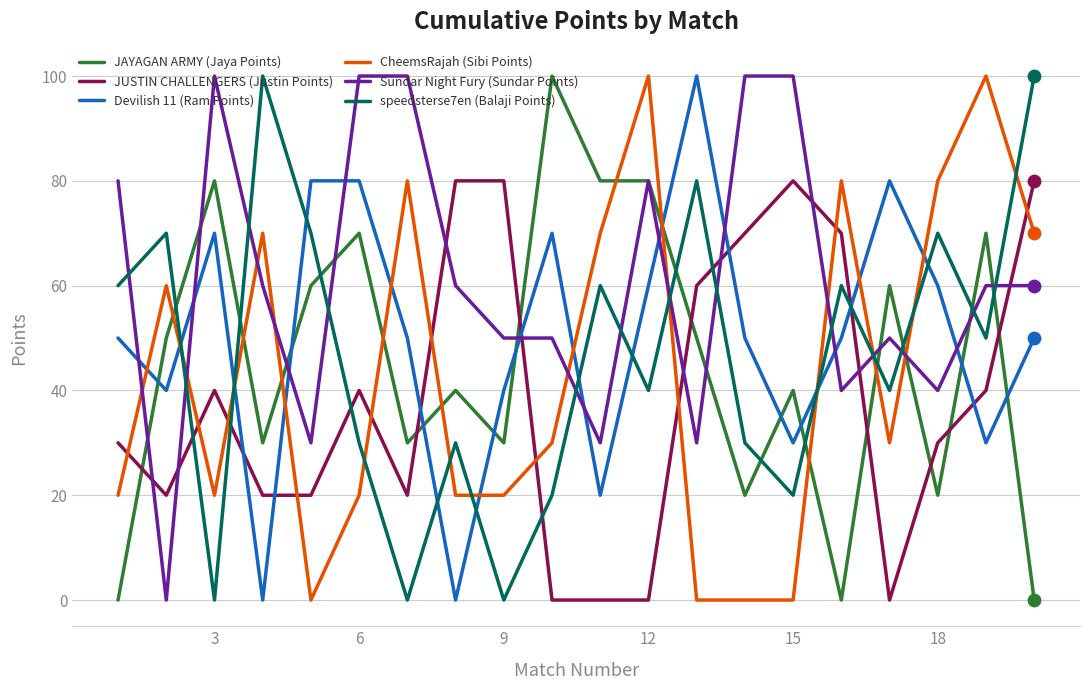

At how many categories does at least one series exceed 98?

11